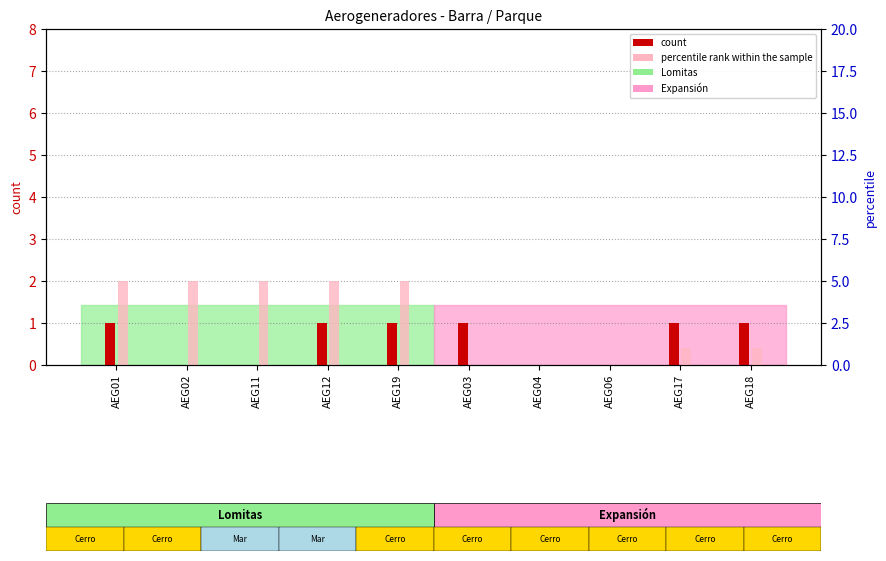

The value of percentile rank within the sample at AEG03 is -2. True or false?

False